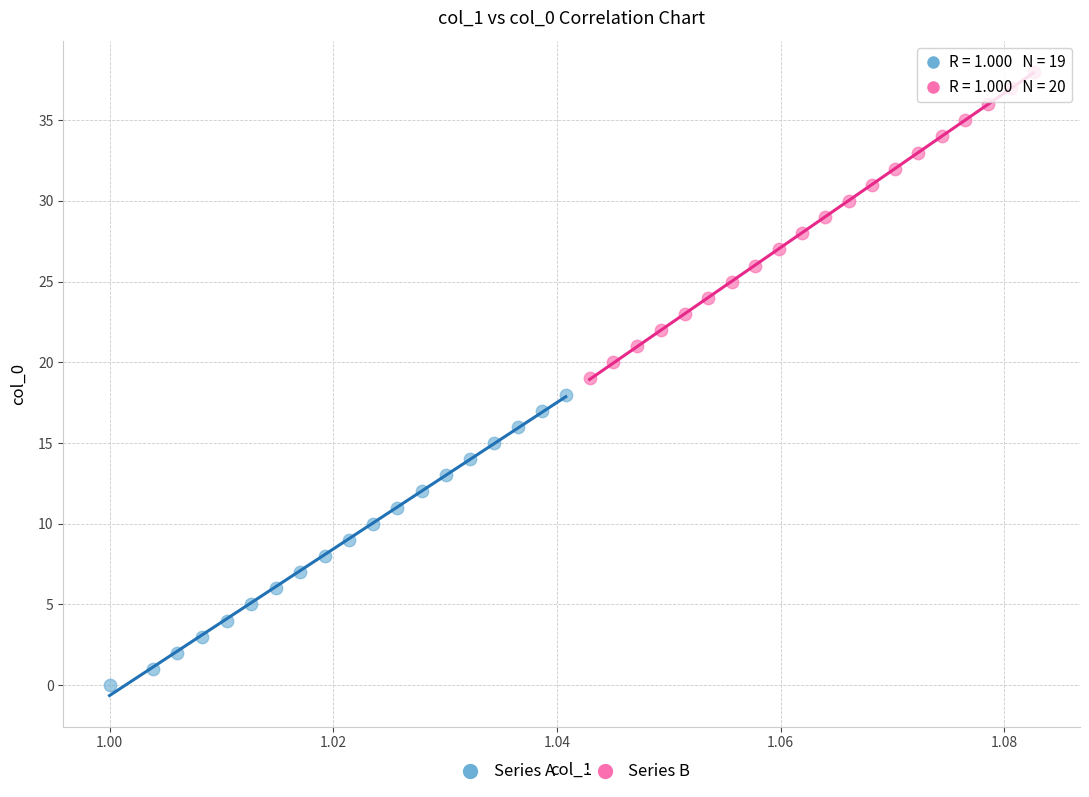

What are all the series names shown in the legend?

Series A, Series B